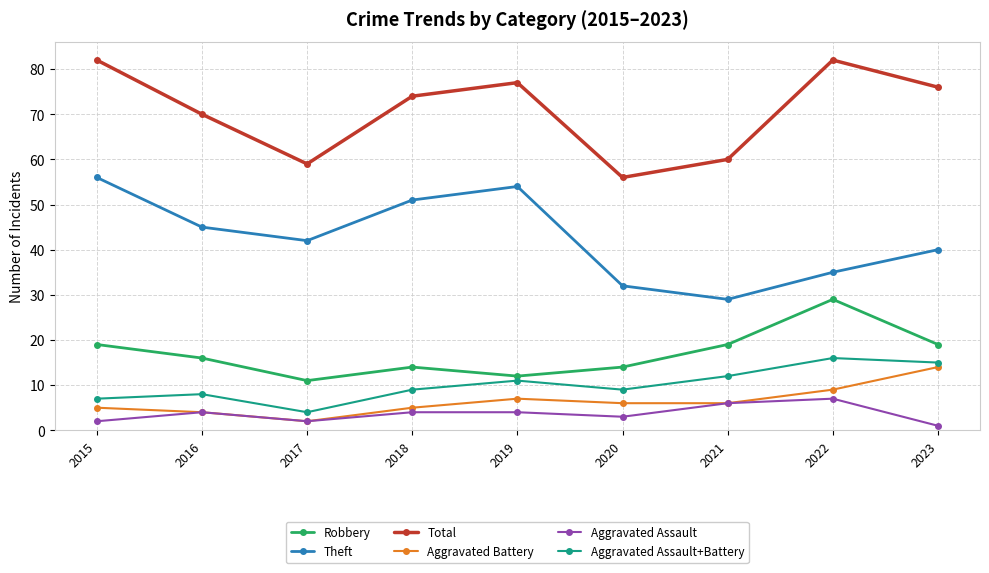

What is the spread (max minus min) of values at 2022?

75